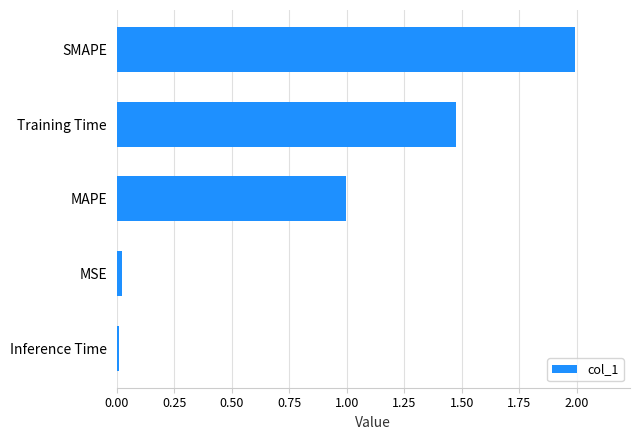

How many bars are there in total?

5